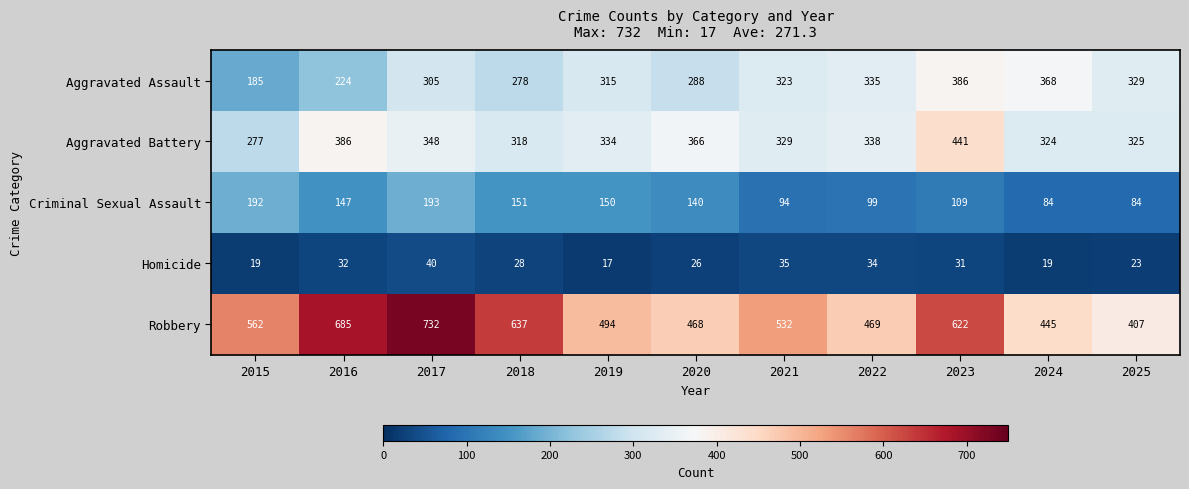

At how many categories does at least one series exceed 544?

5